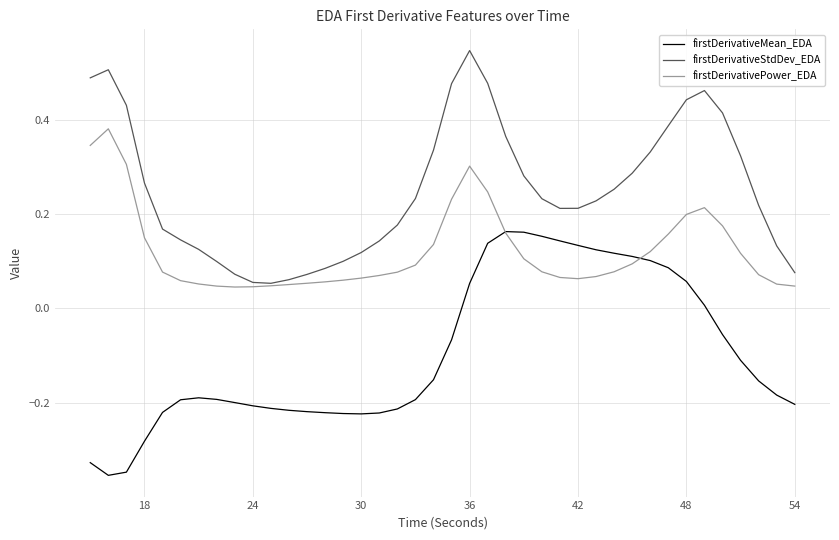

True or false: firstDerivativeMean_EDA and firstDerivativeStdDev_EDA intersect in this chart.

False